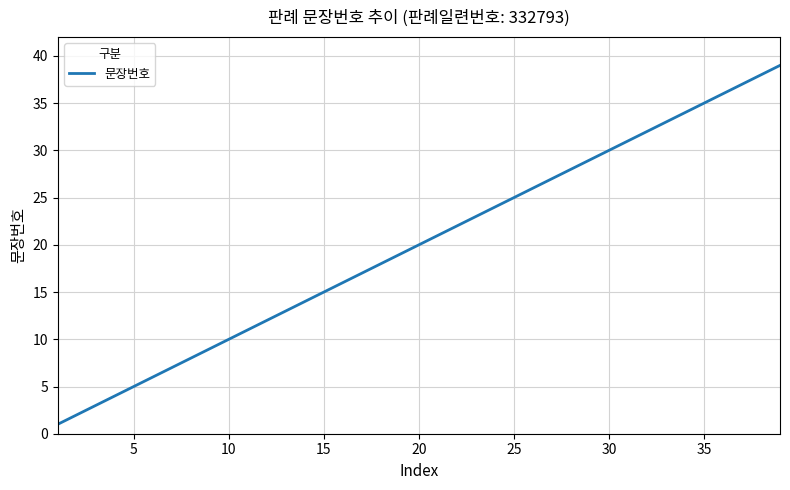

What is the maximum value shown in the chart?

39